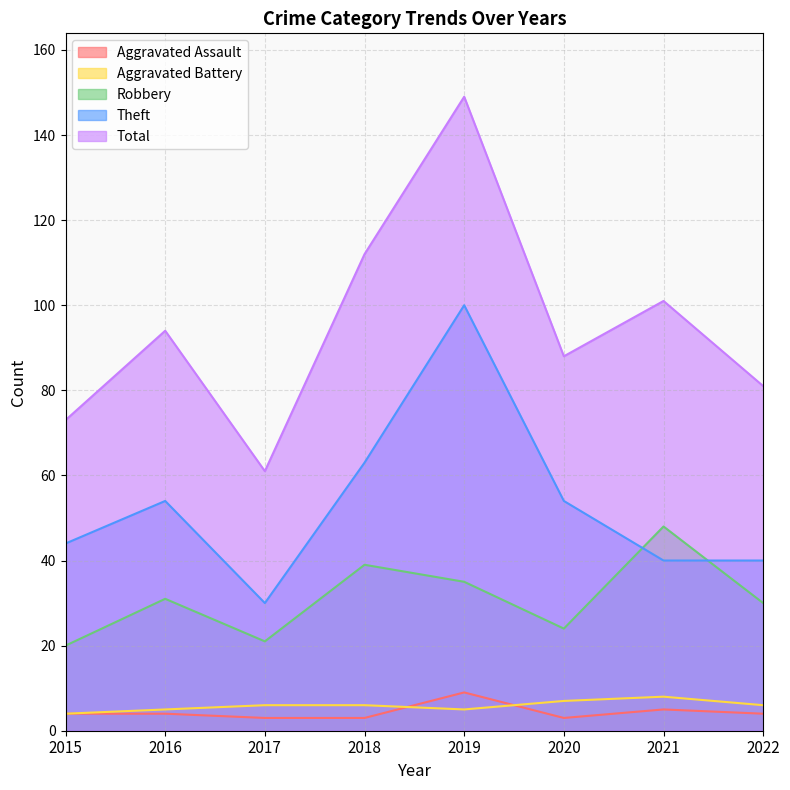

What is the difference between the Total values at 2018 and 2019?

37